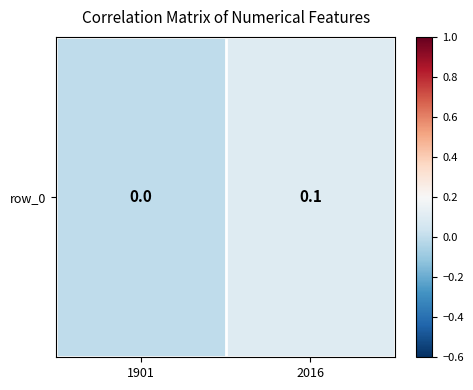

What is the sum of the values at 1901 and 2016?

0.1